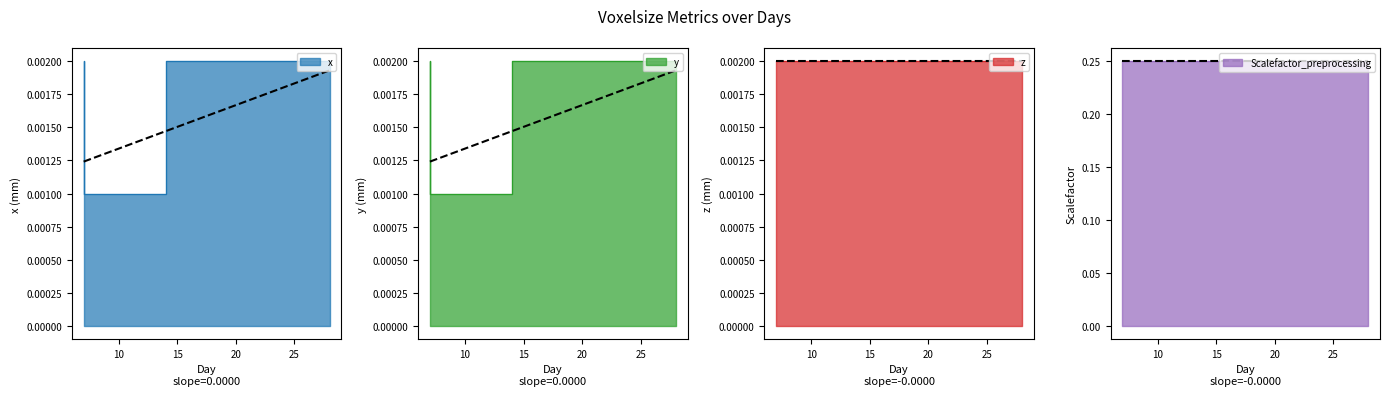

At which label does x reach its peak?

7